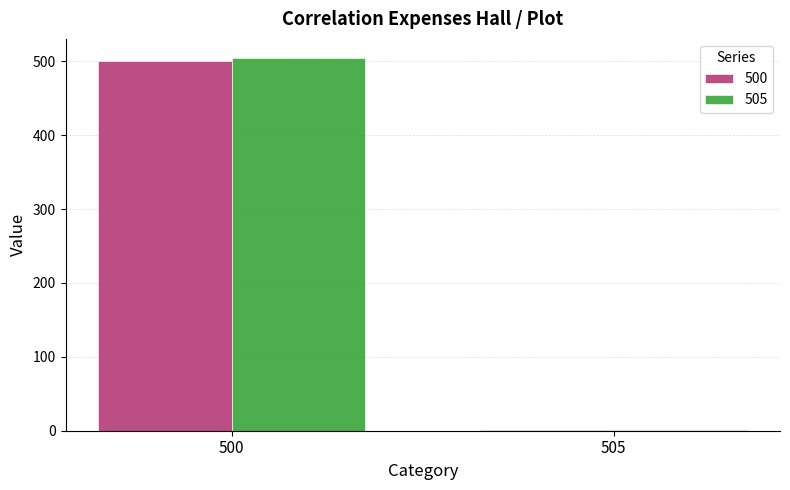

At which label does 505 reach its peak?

500